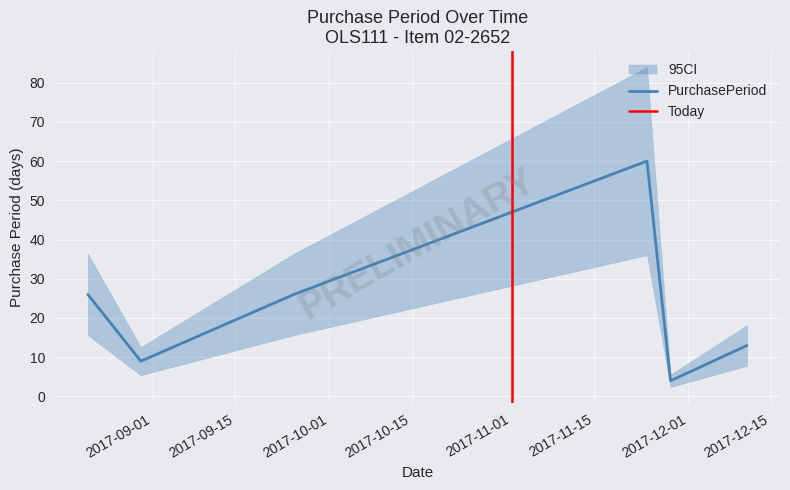

What is the label of the 1st point from the left?

2017-08-21